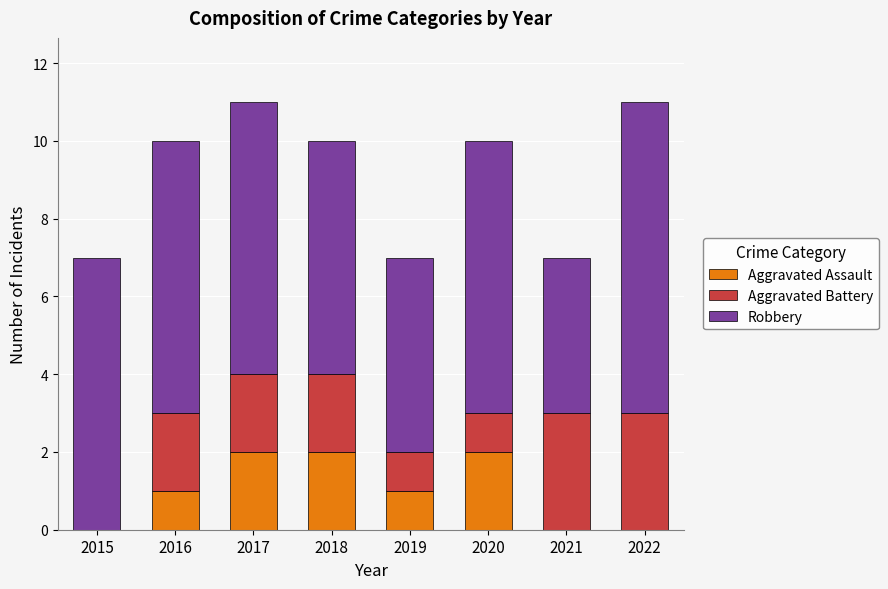

Is it true that Aggravated Assault equals -1 at 2015?

False